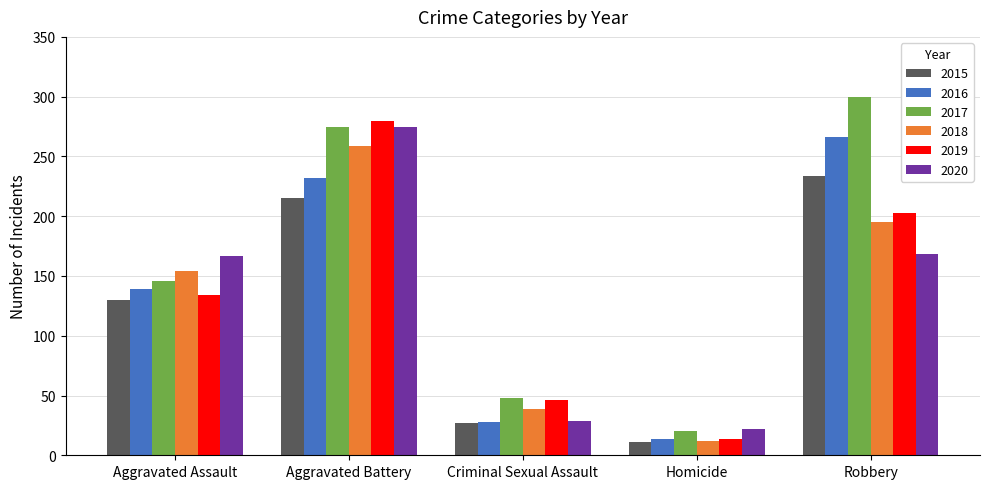

What value does the 2017 series have at Criminal Sexual Assault, to the nearest 10?

50